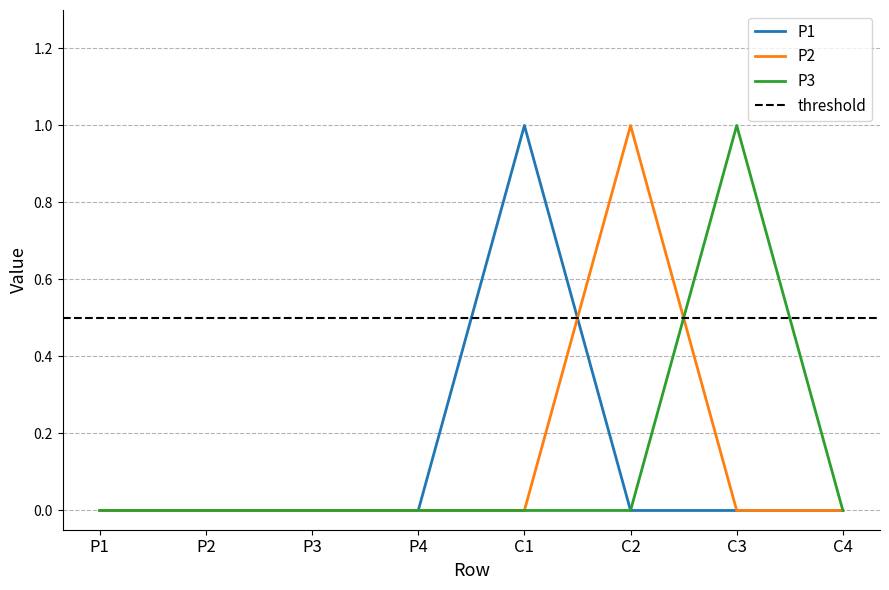

How many values in P2 are above zero?

1